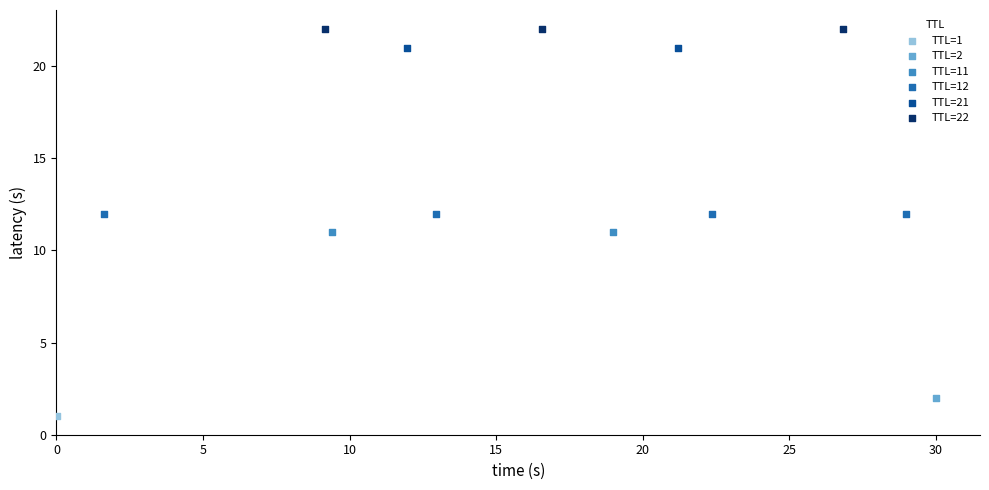

What are all the series names shown in the legend?

TTL=1, TTL=2, TTL=11, TTL=12, TTL=21, TTL=22